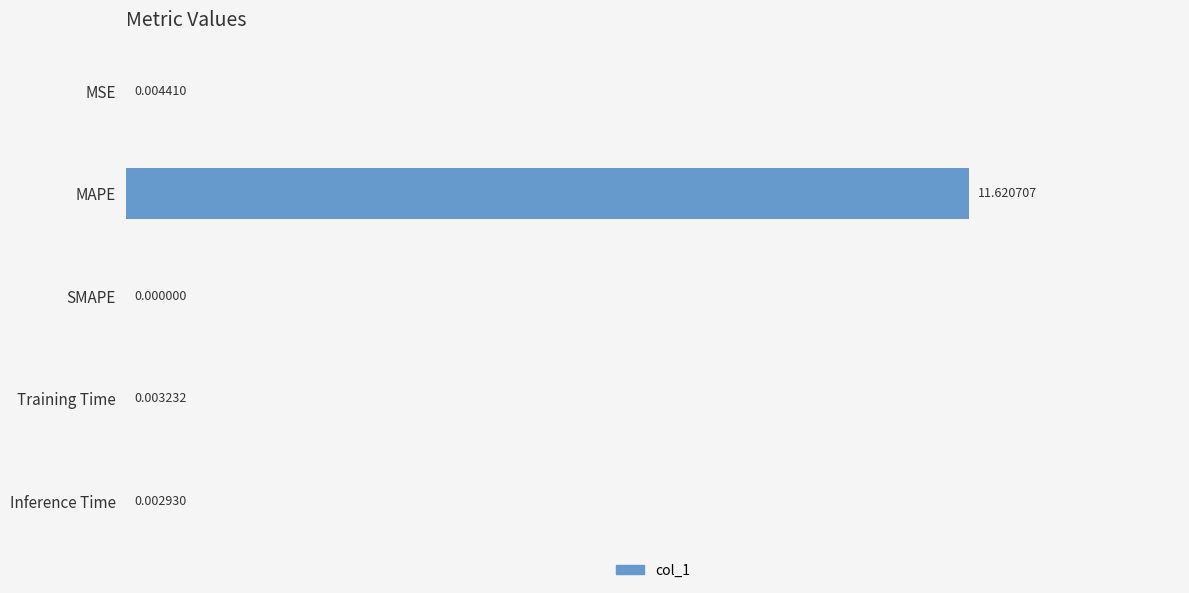

At which category does the chart reach its peak across all series?

MAPE